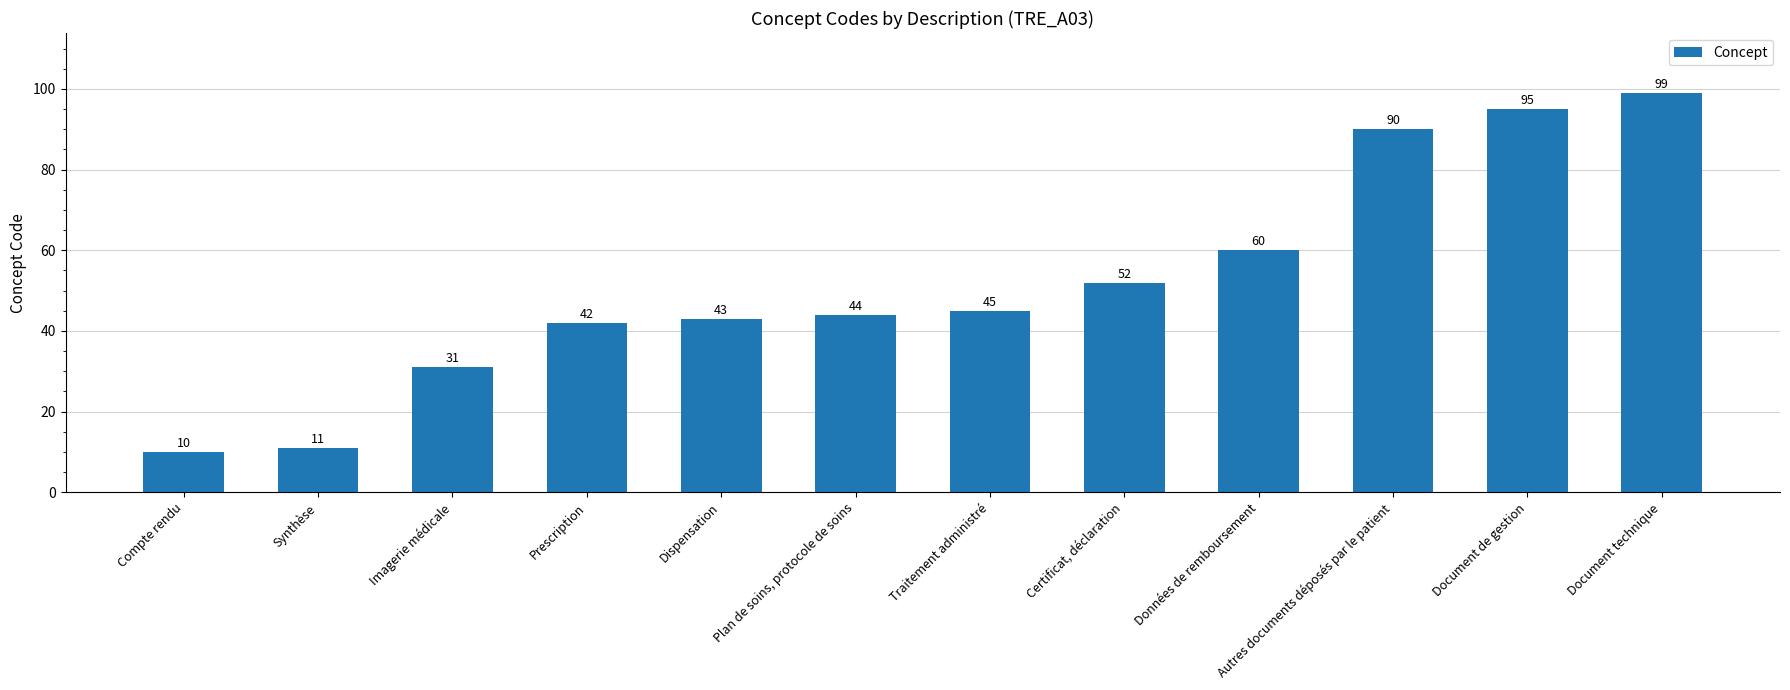

Does the chart contain stacked bars?

No